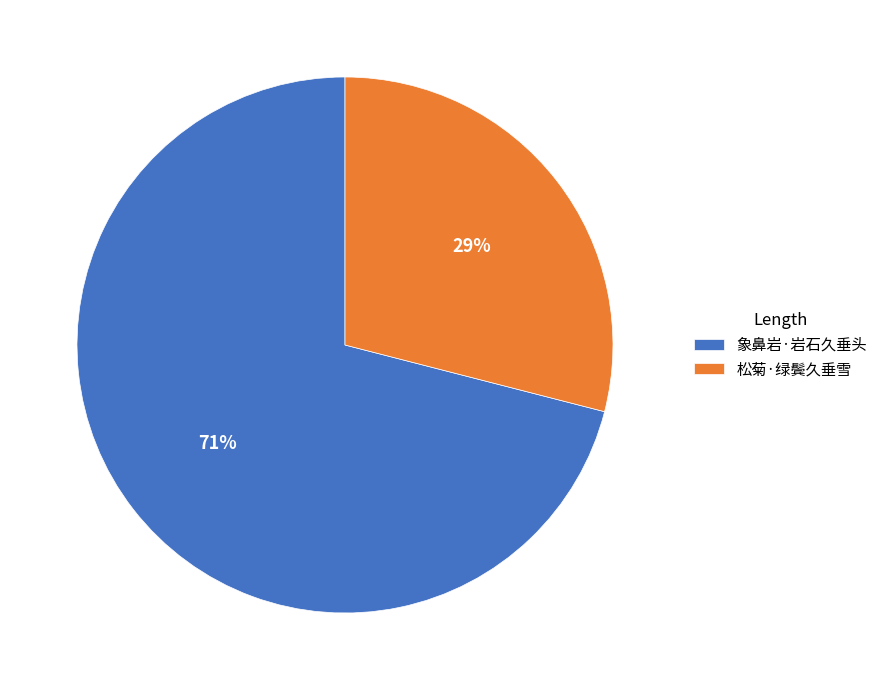

Is 松菊·绿鬓久垂雪 the majority of the pie?

No